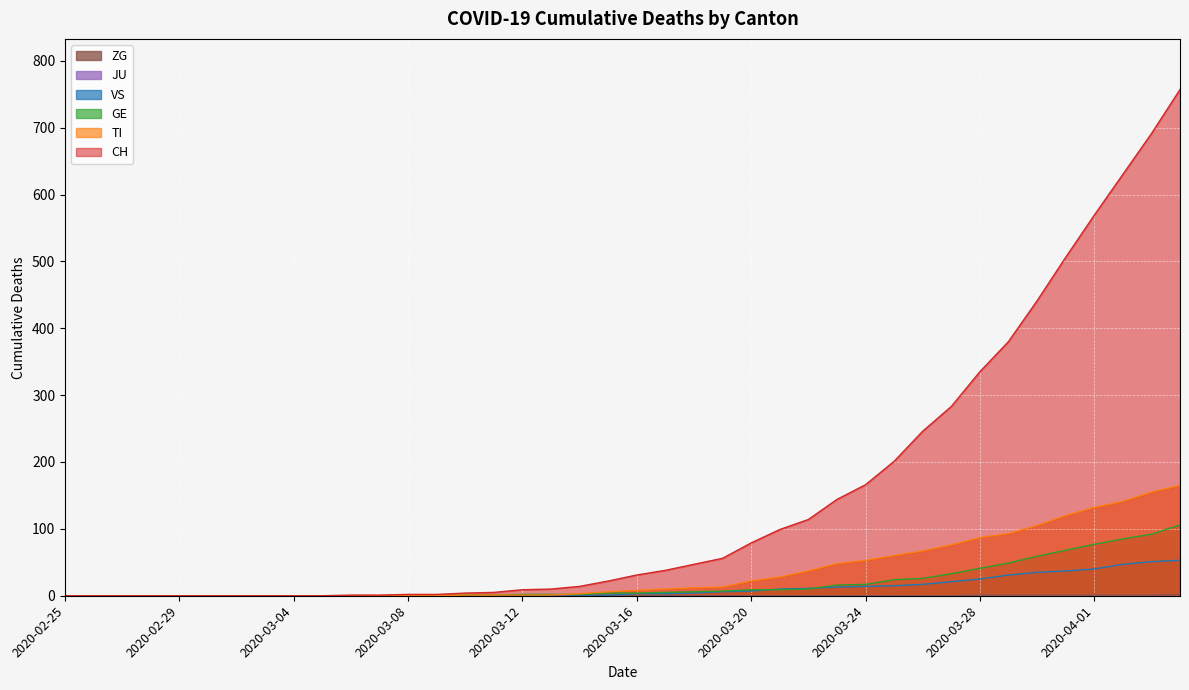

Reading left to right, transcribe all the data shown in this chart.

CH: 0	0	0	0	0	0	0	0	0	0	1	1	2	2	4	5	9	10	14	22	31	38	47	56	79	99	114	144	166	201	246	283	335	380	441	506	569	630	691	757
TI: 0	0	0	0	0	0	0	0	0	0	0	0	0	0	1	1	1	1	3	6	8	10	12	13	22	28	37	48	53	60	67	76	87	93	105	120	132	141	155	165
GE: 0	0	0	0	0	0	0	0	0	0	0	0	0	0	1	1	2	2	2	4	4	5	6	7	9	9	10	16	17	24	26	33	41	49	59	68	77	85	92	106
VS: 0	0	0	0	0	0	0	0	0	0	0	0	0	0	0	0	0	1	1	1	3	3	4	6	7	10	11	13	14	15	17	21	25	31	35	37	40	47	51	53
ZG: 0	0	0	0	0	0	0	0	0	0	0	0	0	0	0	0	0	0	0	0	0	0	0	0	0	0	0	0	0	0	0	0	1	1	1	1	1	1	1	2